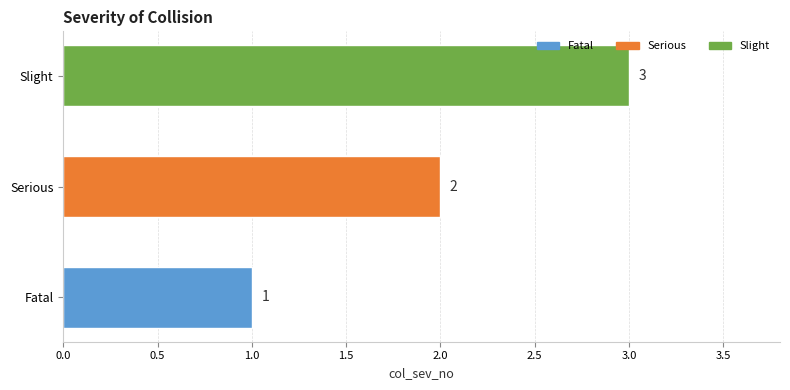

Where is the data nearest to the value 2?

Serious